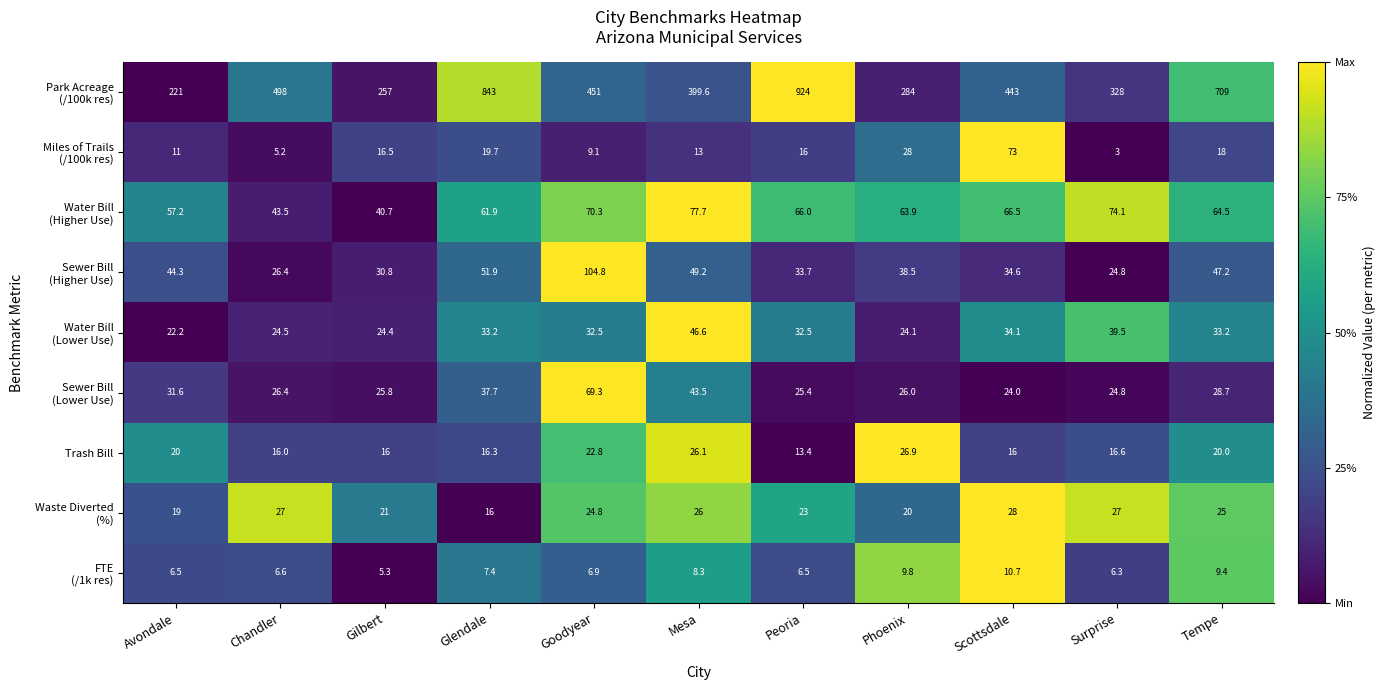

Which category has the lowest value across all series?

Surprise